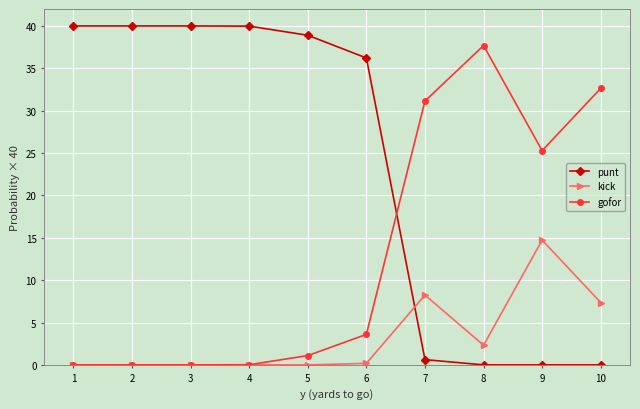

What is the total value across all series at 10?

40.0